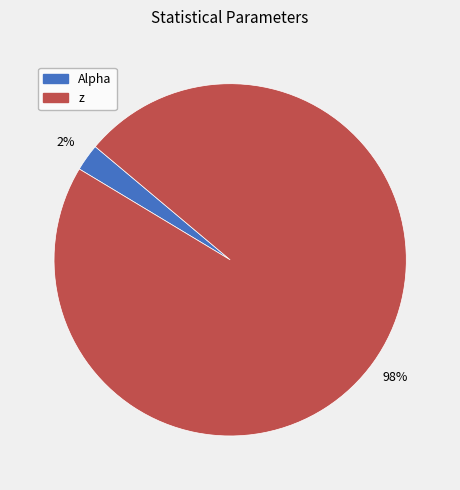

How many slices are in this pie chart?

2